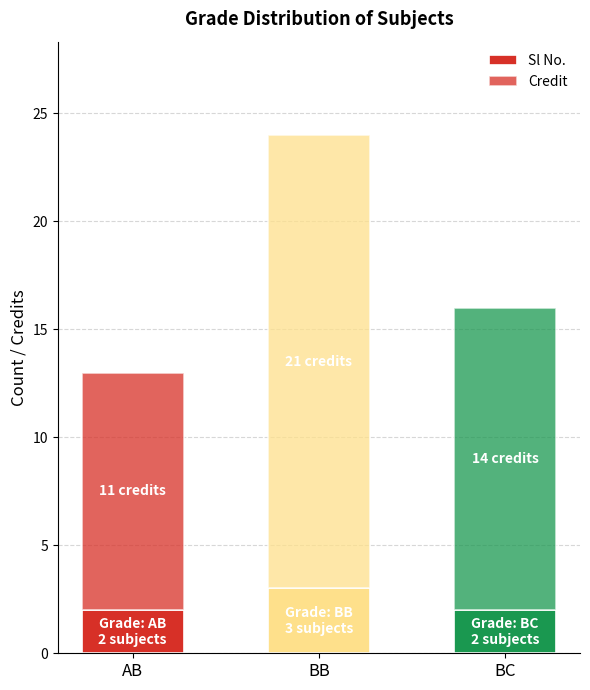

How many categories are shown in the chart?

3